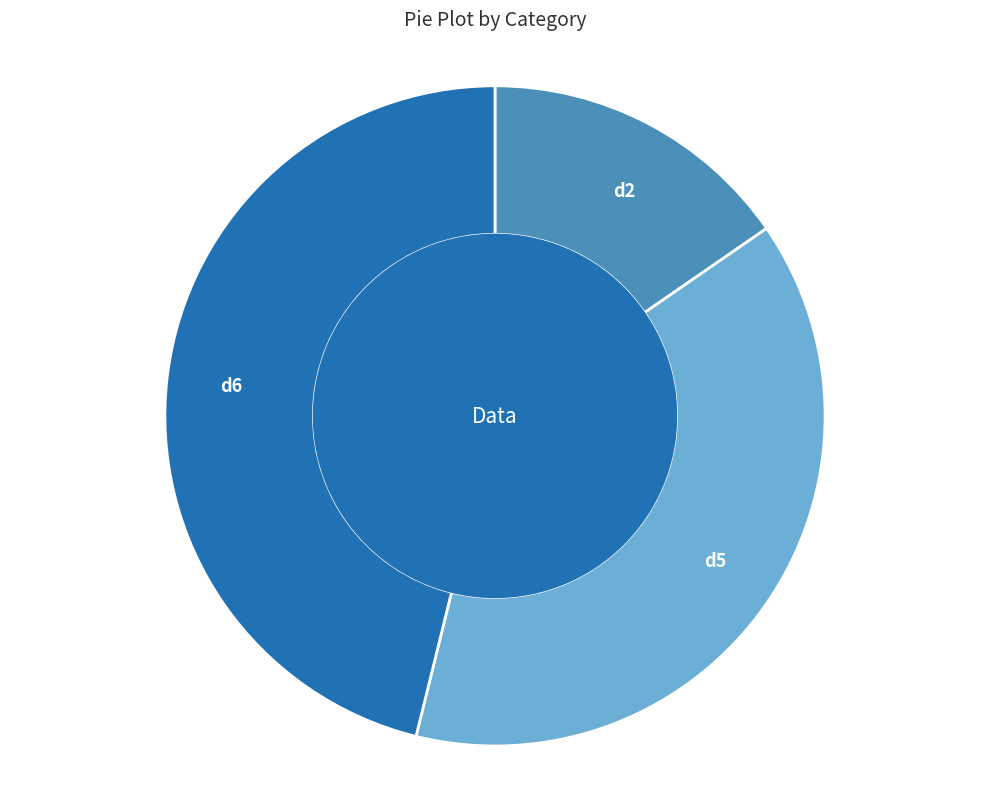

Do d2 and d6 together represent more than half of the pie?

Yes